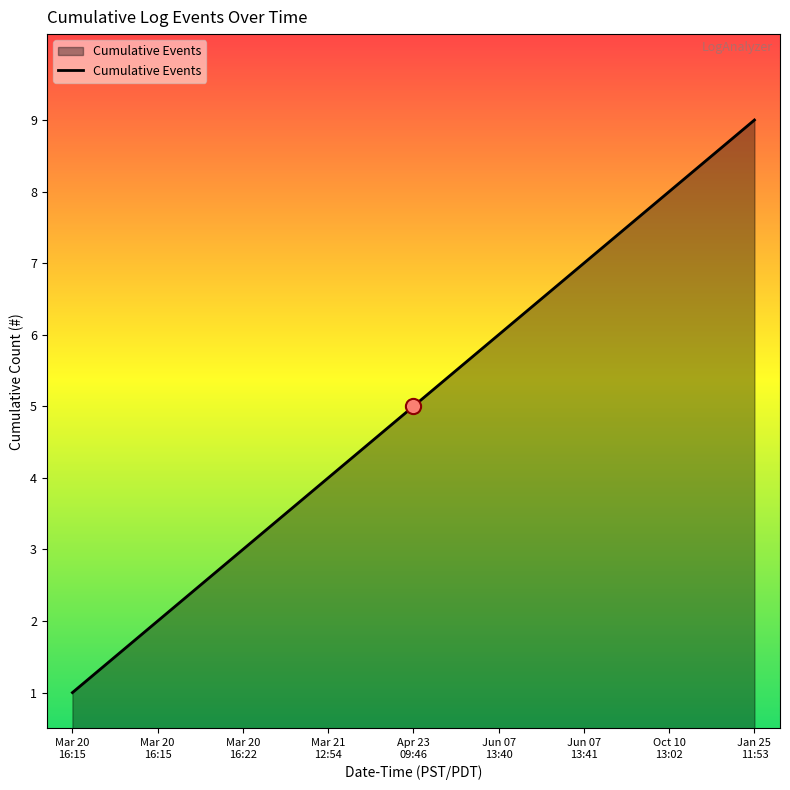

What is the change in value from Apr 23
09:46 to Jun 07
13:41?

+2